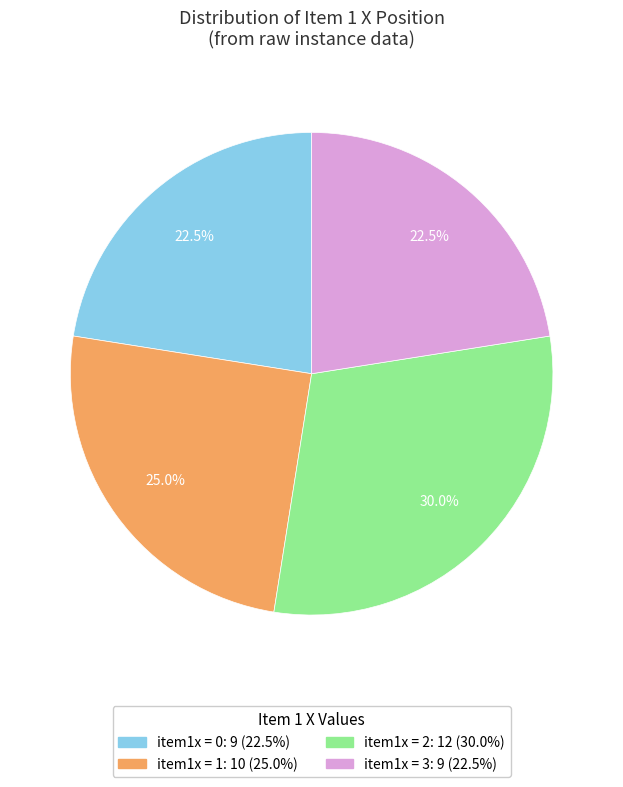

How many slices are in this pie chart?

4